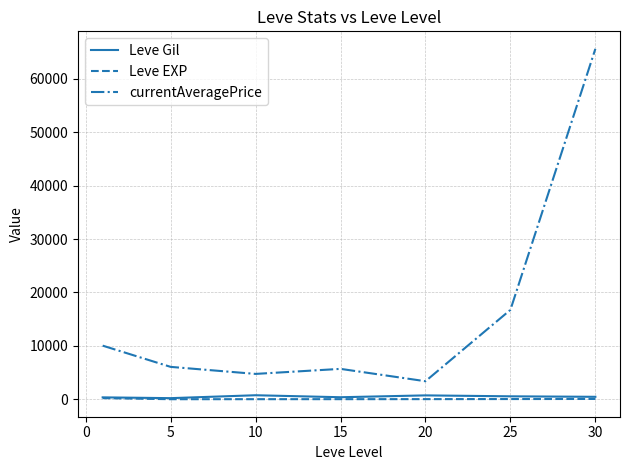

How many values in the Leve EXP series are below 18?

3